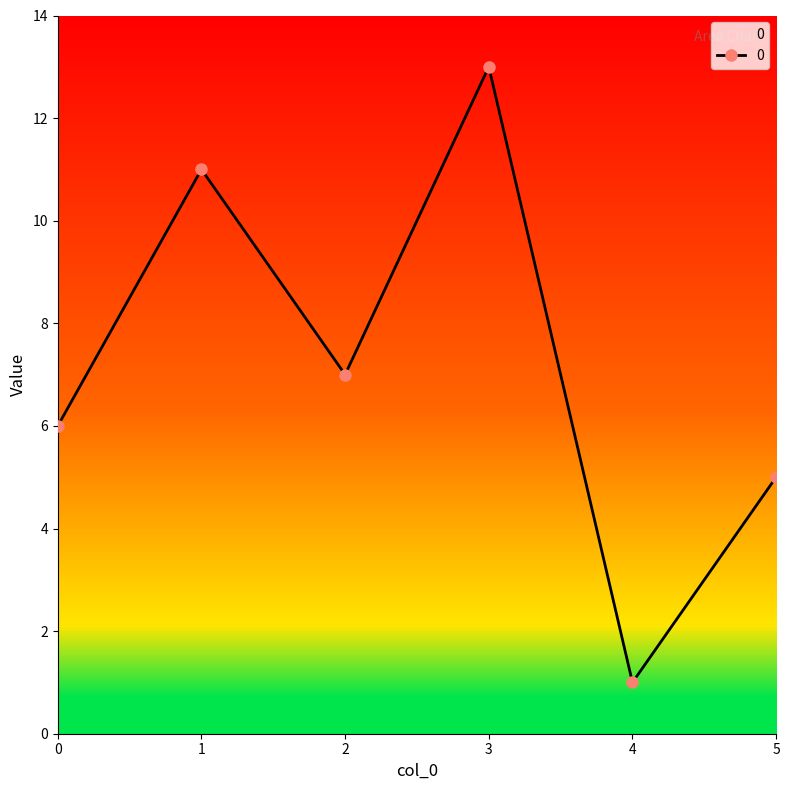

Which has a higher value, 0 or 3?

3